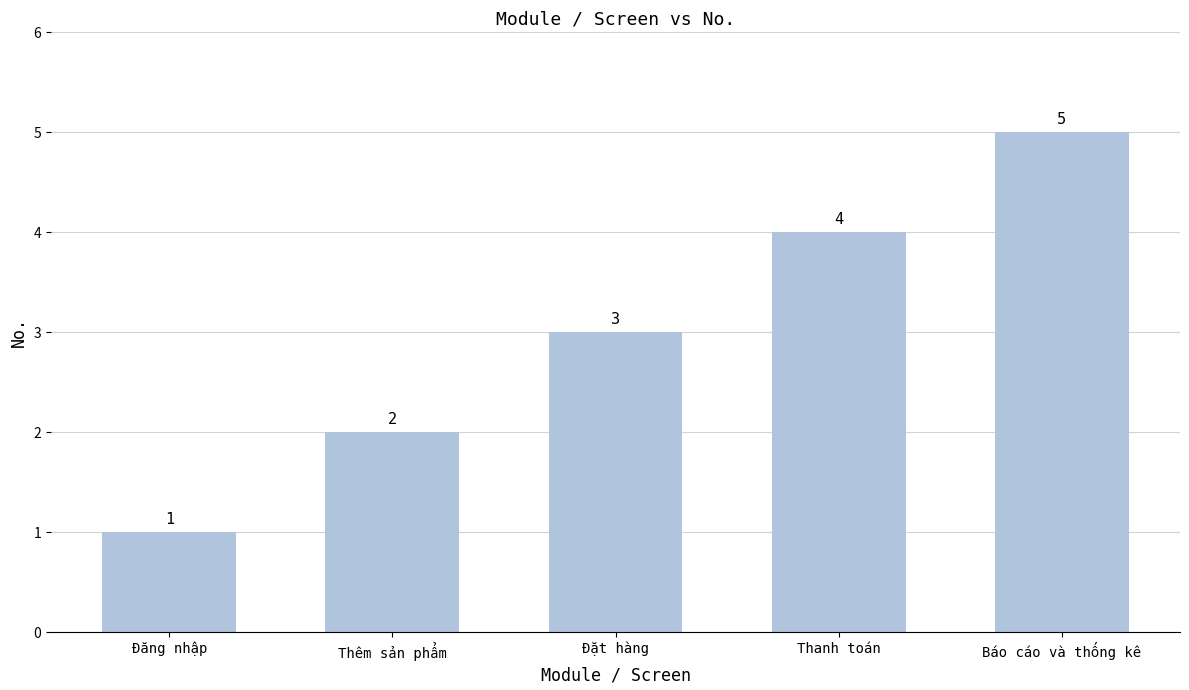

Count the number of data series in this chart.

1